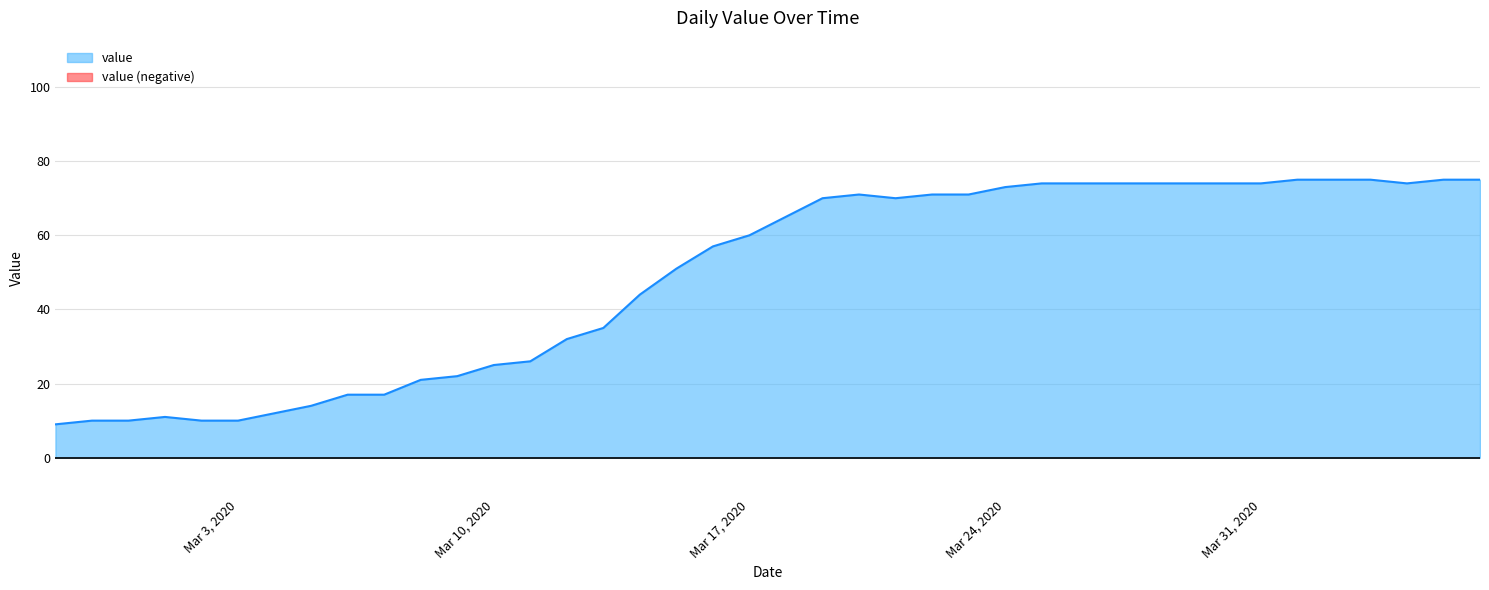

Reading left to right, transcribe all the data shown in this chart.

9	10	10	11	10	10	12	14	17	17	21	22	25	26	32	35	44	51	57	60	65	70	71	70	71	71	73	74	74	74	74	74	74	74	75	75	75	74	75	75